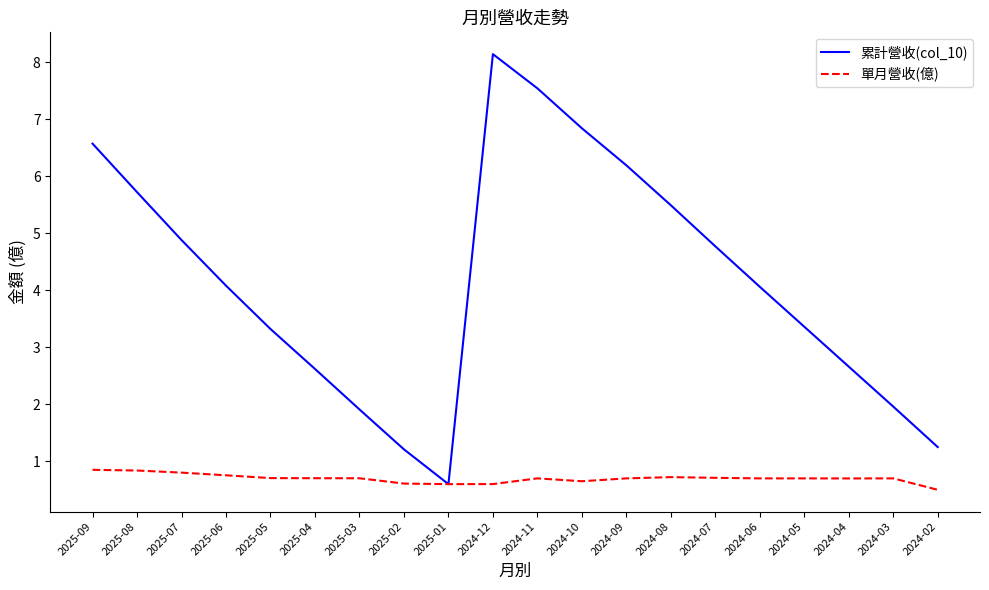

The 累計營收(col_10) series shows 2.6 at 2024-09. True or false?

False